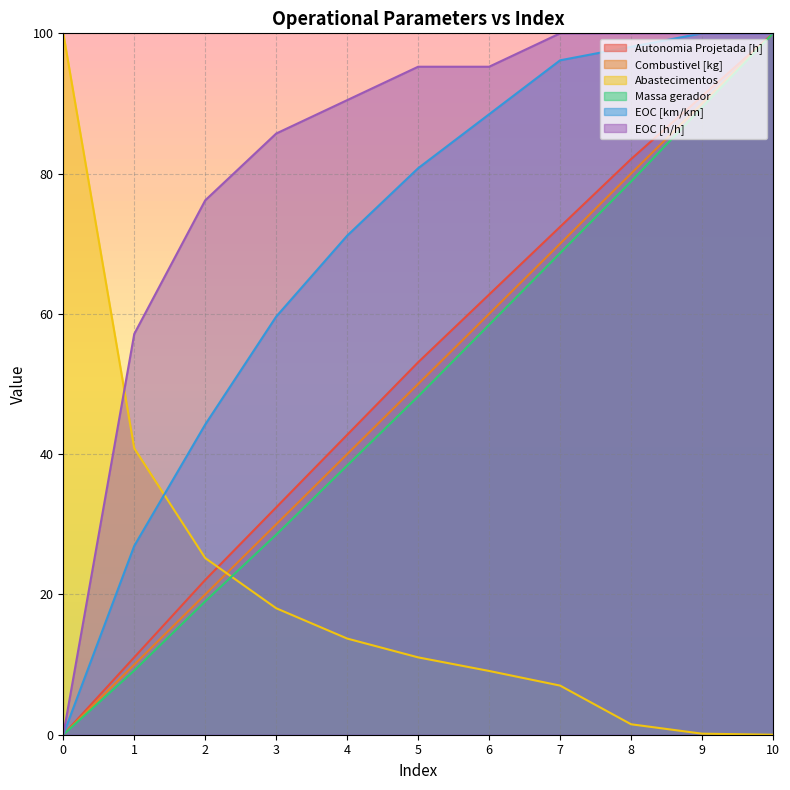

How many values in the EOC [h/h] series are below 95?

5